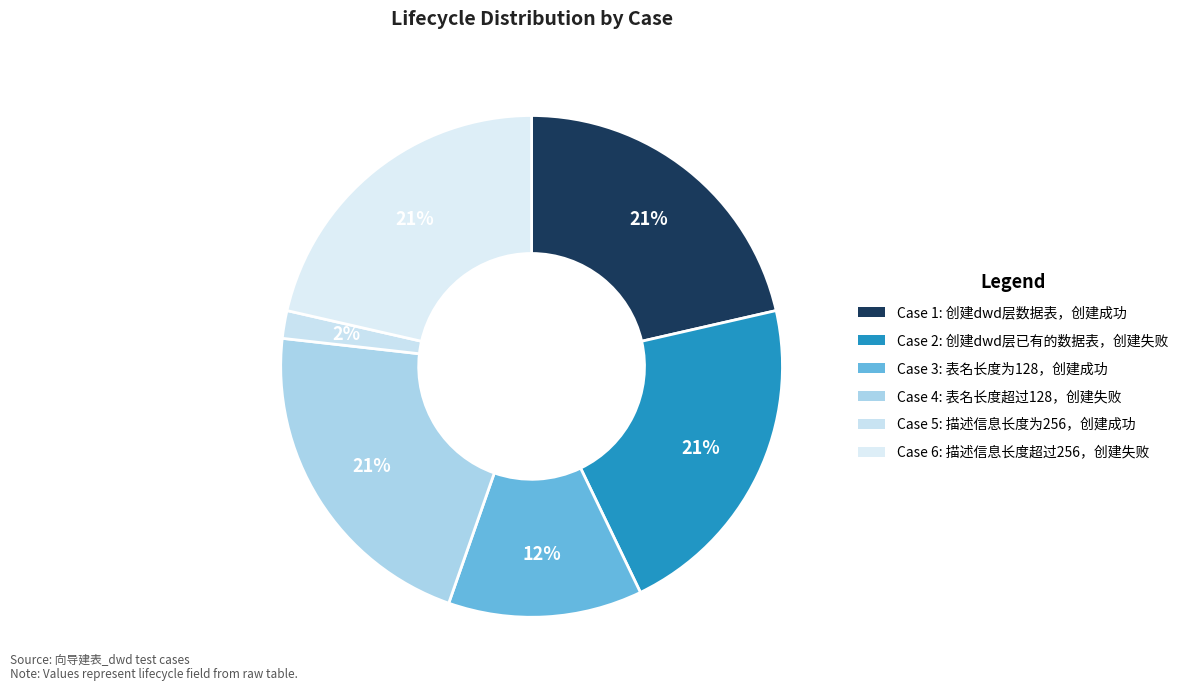

How many slices are in this pie chart?

6